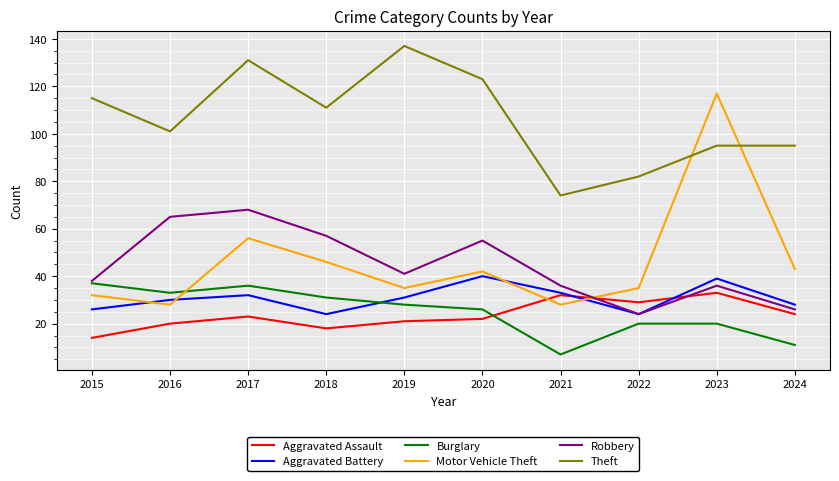

Reading left to right, extract all data points from this chart.

Aggravated Assault: 14	20	23	18	21	22	32	29	33	24
Aggravated Battery: 26	30	32	24	31	40	33	24	39	28
Burglary: 37	33	36	31	28	26	7	20	20	11
Motor Vehicle Theft: 32	28	56	46	35	42	28	35	117	43
Robbery: 38	65	68	57	41	55	36	24	36	26
Theft: 115	101	131	111	137	123	74	82	95	95